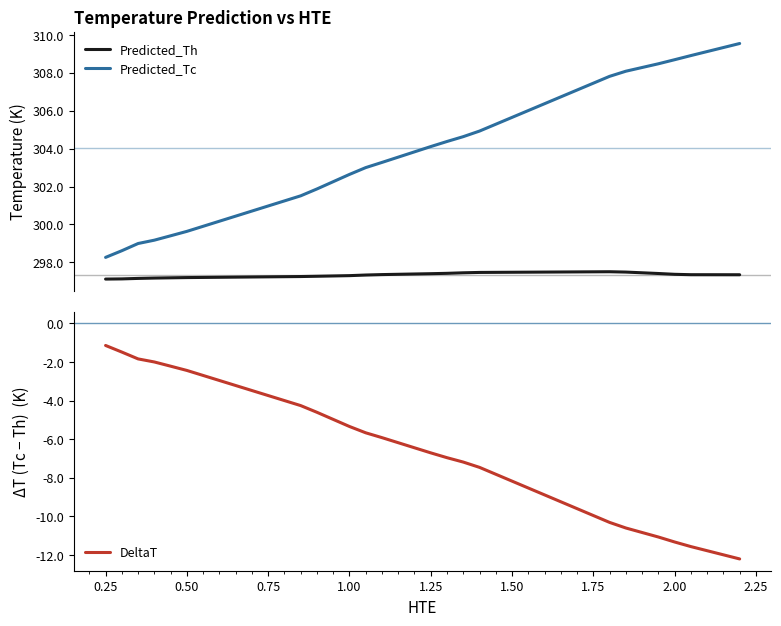

What is the lowest value of the Predicted_Th series?

297.1